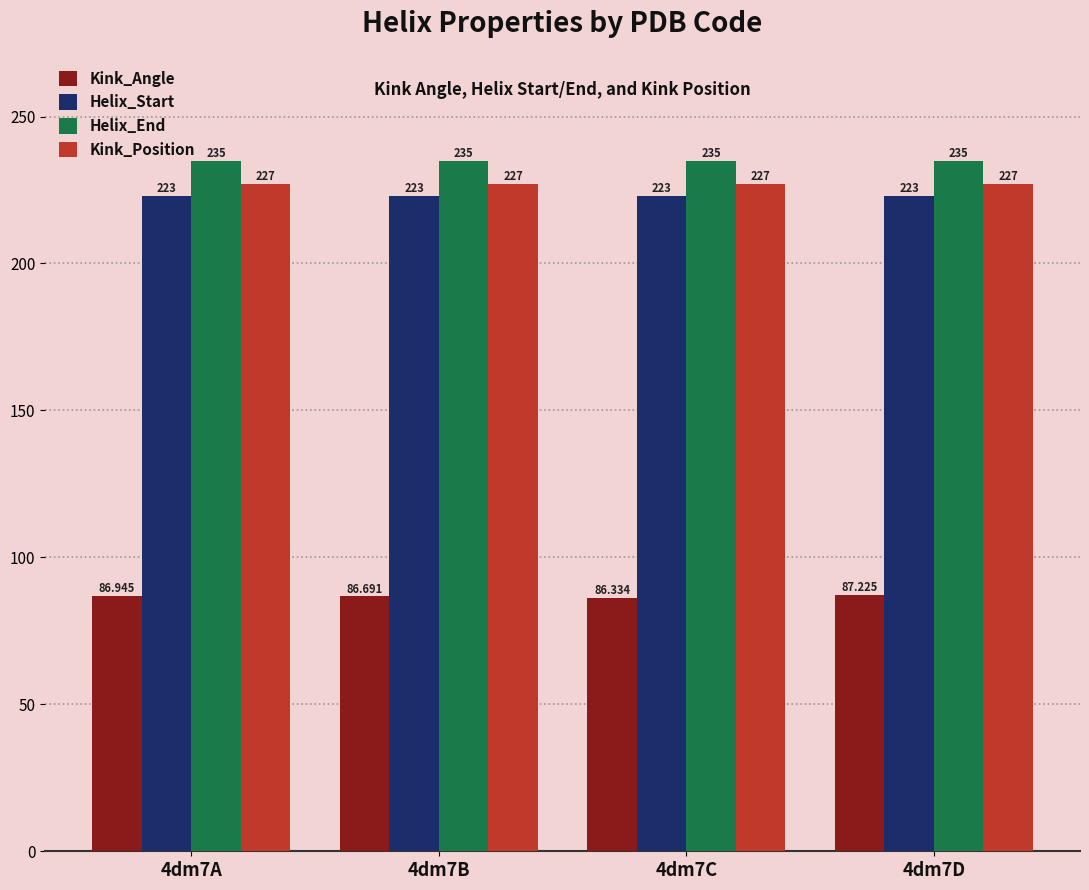

Which series changed the most between 4dm7A and 4dm7B?

Kink_Angle